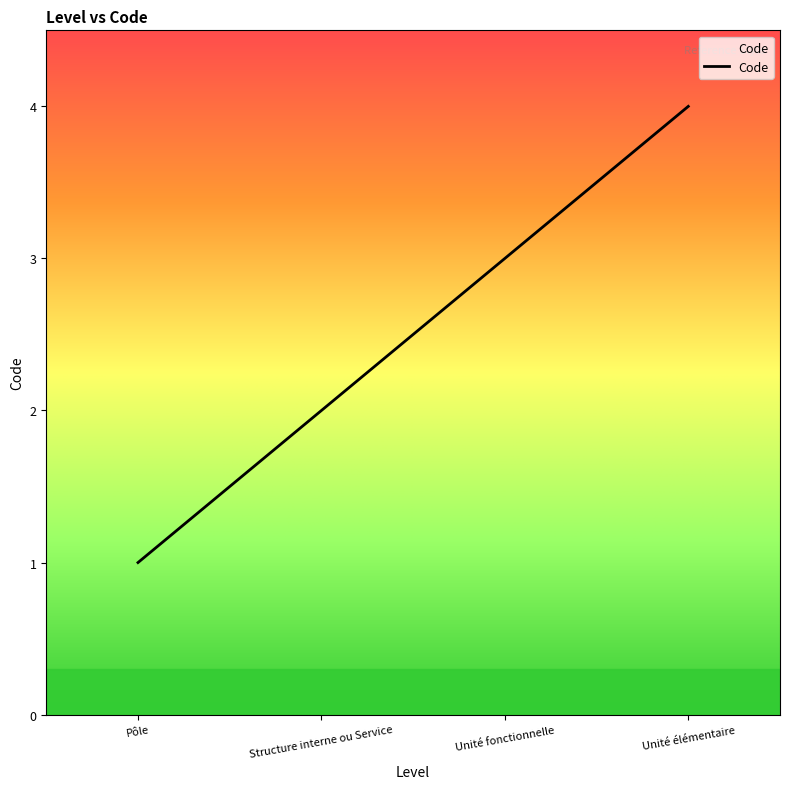

True or false: the data shows 1 at Structure interne ou Service.

False